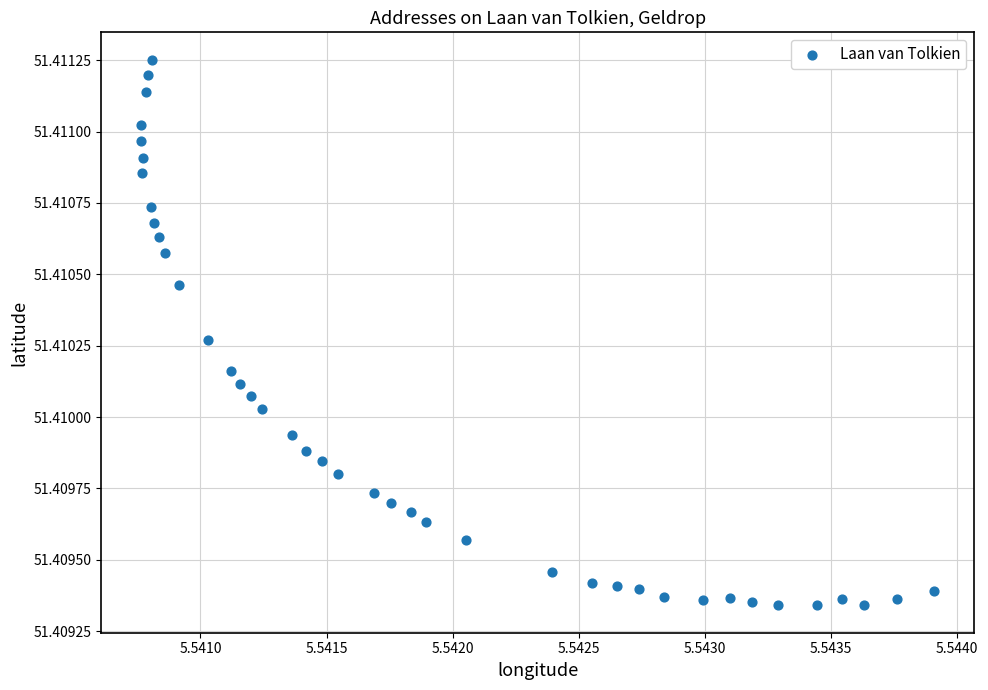

How many data points are displayed?

40